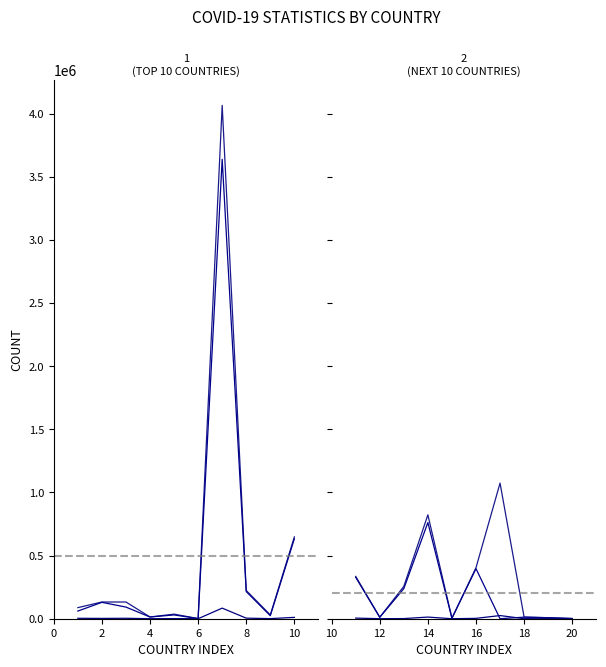

What is the total value across all series at 16?

803453